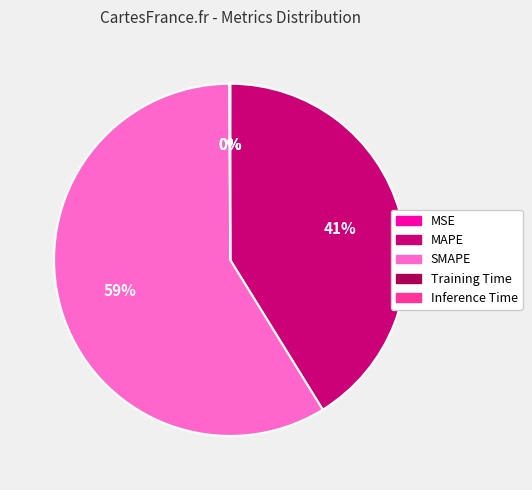

To the nearest percent, what is the difference between the largest and smallest slice percentages?

59%